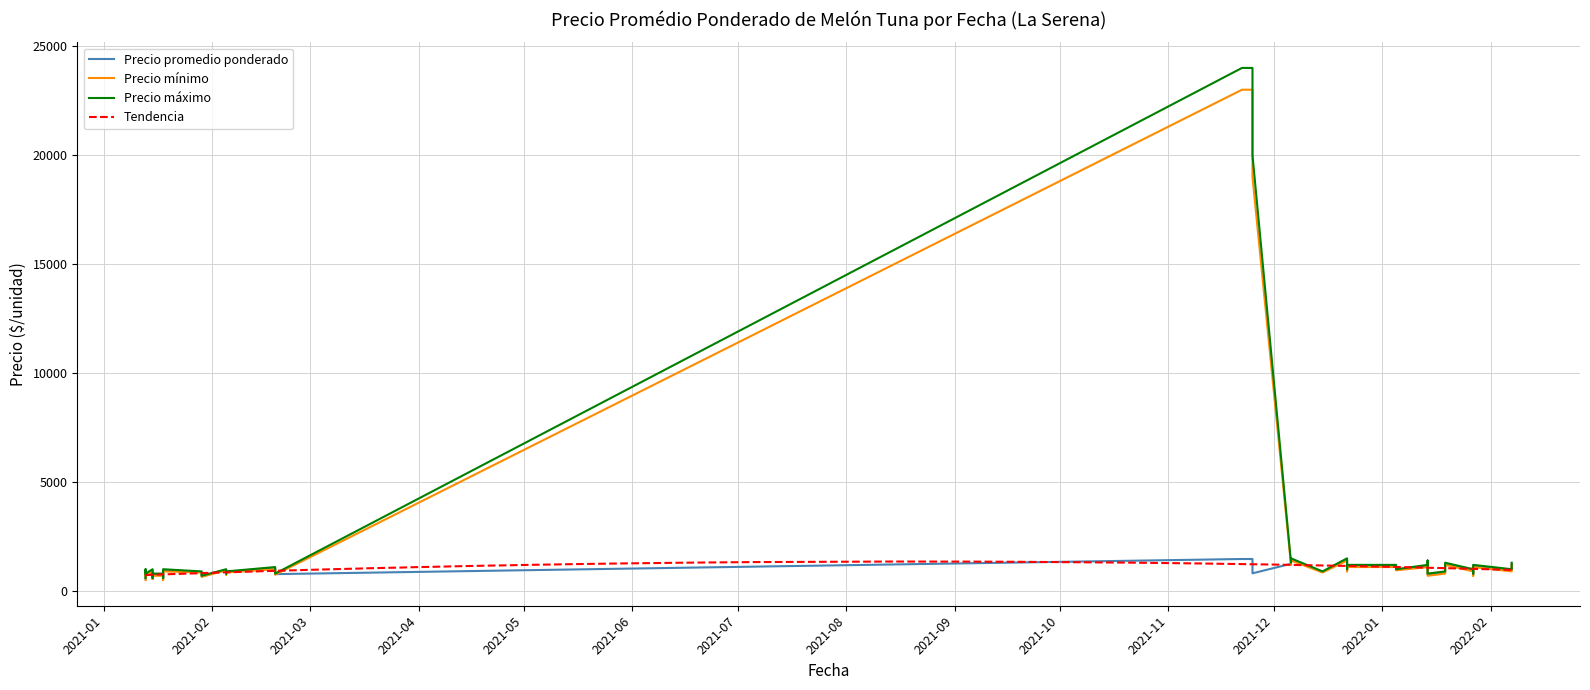

What is the difference between the maximum and minimum values in the Precio mínimo series?

22500